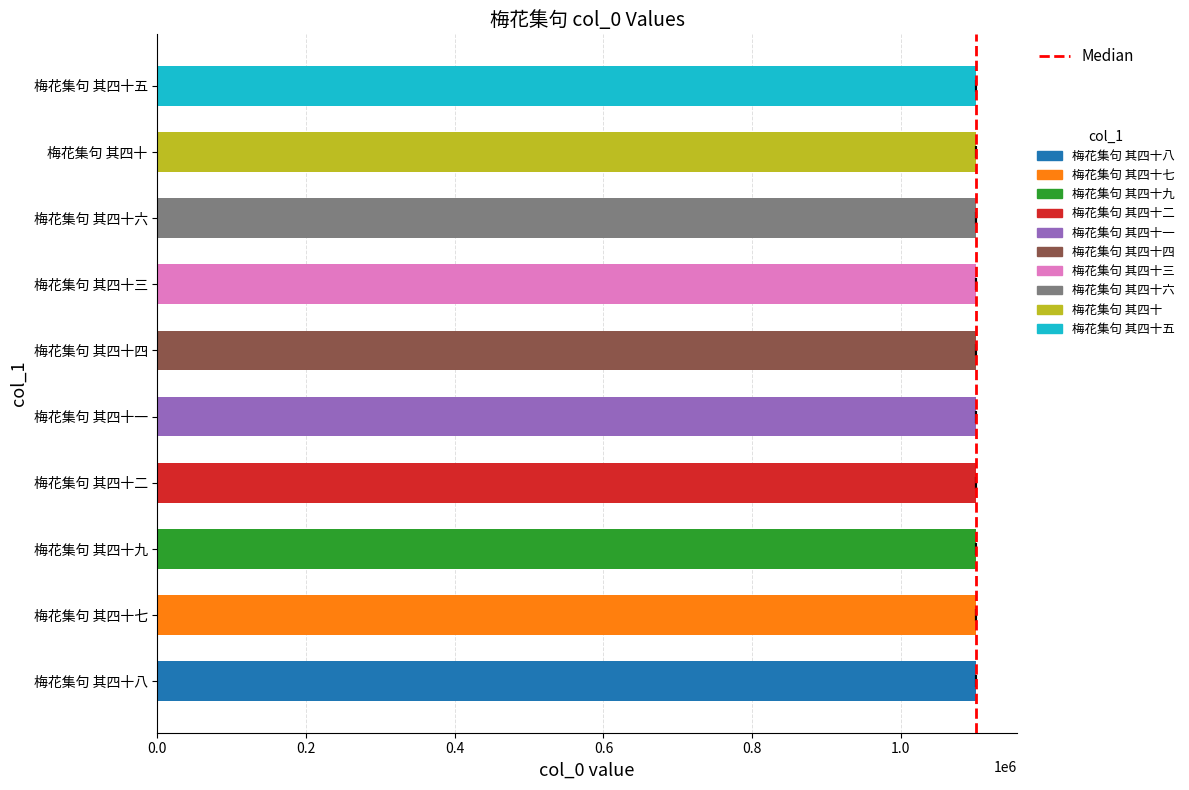

List the labels in order of value, largest first.

梅花集句 其四十九, 梅花集句 其四十八, 梅花集句 其四十七, 梅花集句 其四十六, 梅花集句 其四十五, 梅花集句 其四十四, 梅花集句 其四十三, 梅花集句 其四十二, 梅花集句 其四十一, 梅花集句 其四十